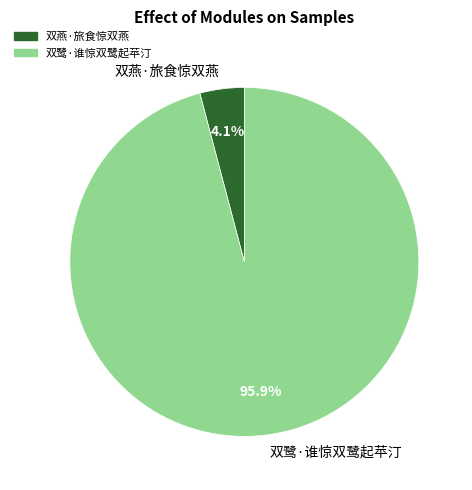

True or false: 双燕·旅食惊双燕 accounts for 4% of the total.

True